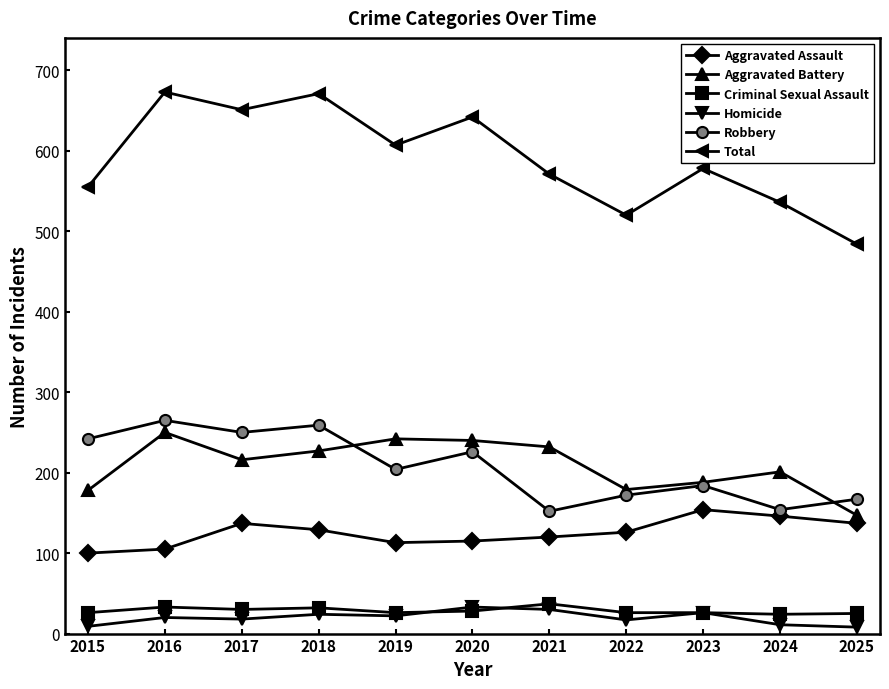

What are all the series names shown in the legend?

Aggravated Assault, Aggravated Battery, Criminal Sexual Assault, Homicide, Robbery, Total